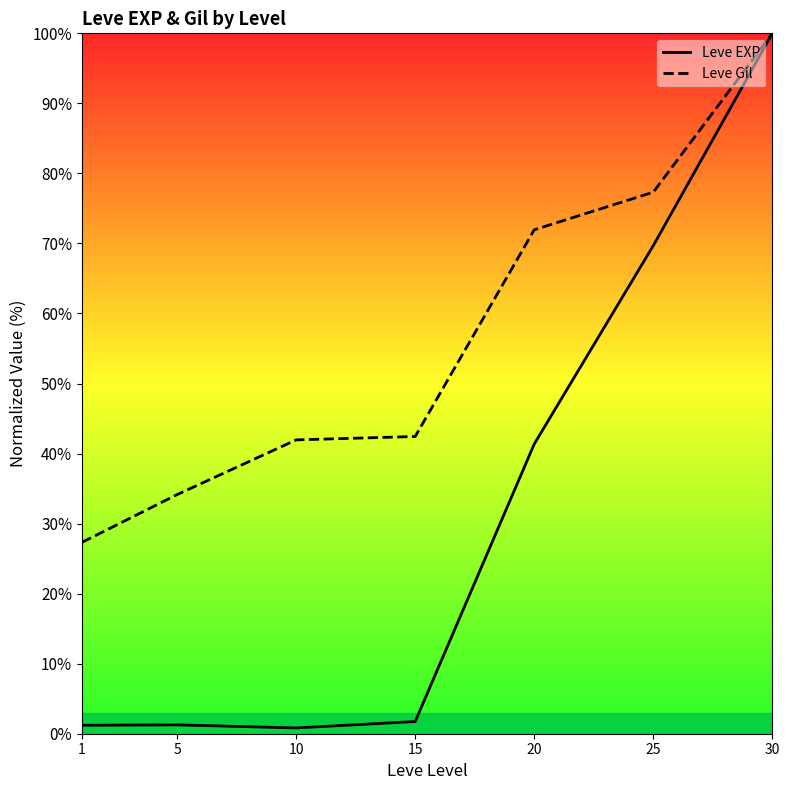

How many interior local valleys does the Leve EXP series have?

1